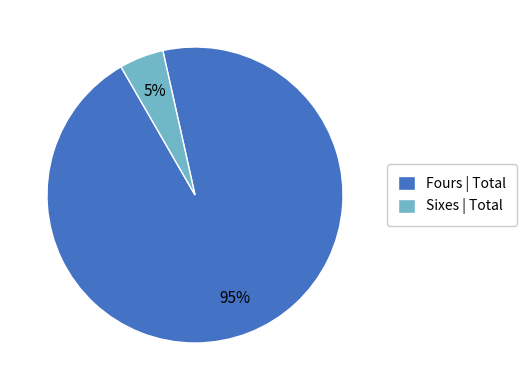

Is it true that Sixes | Total is 5% of the pie?

True